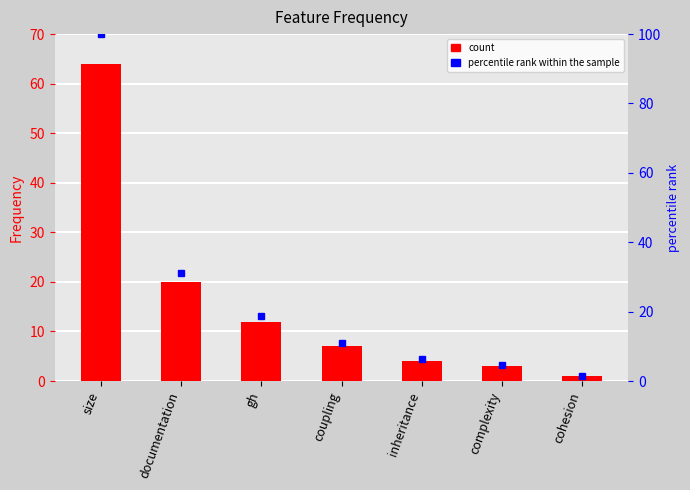

Read the Frequency value at inheritance.

4.0